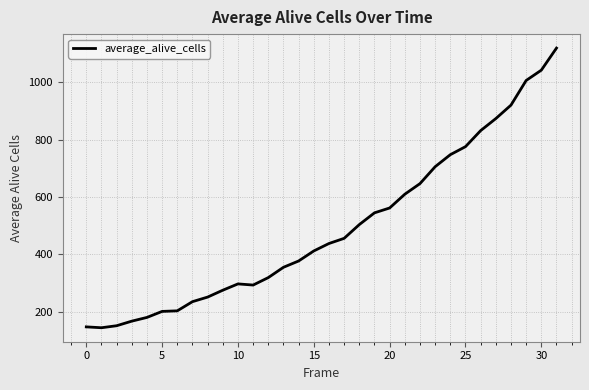

What is the smallest value displayed?

144